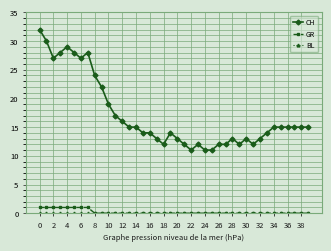

What is the value of the GR point at the 3rd from the left?

1